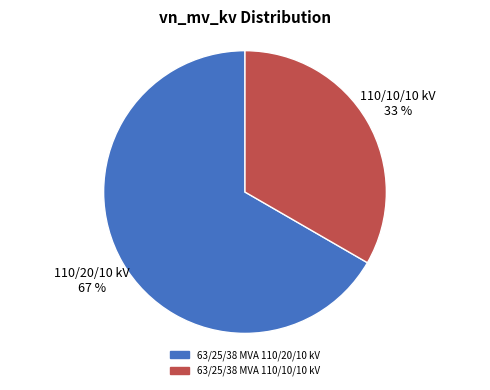

How many segments does this pie chart have?

2